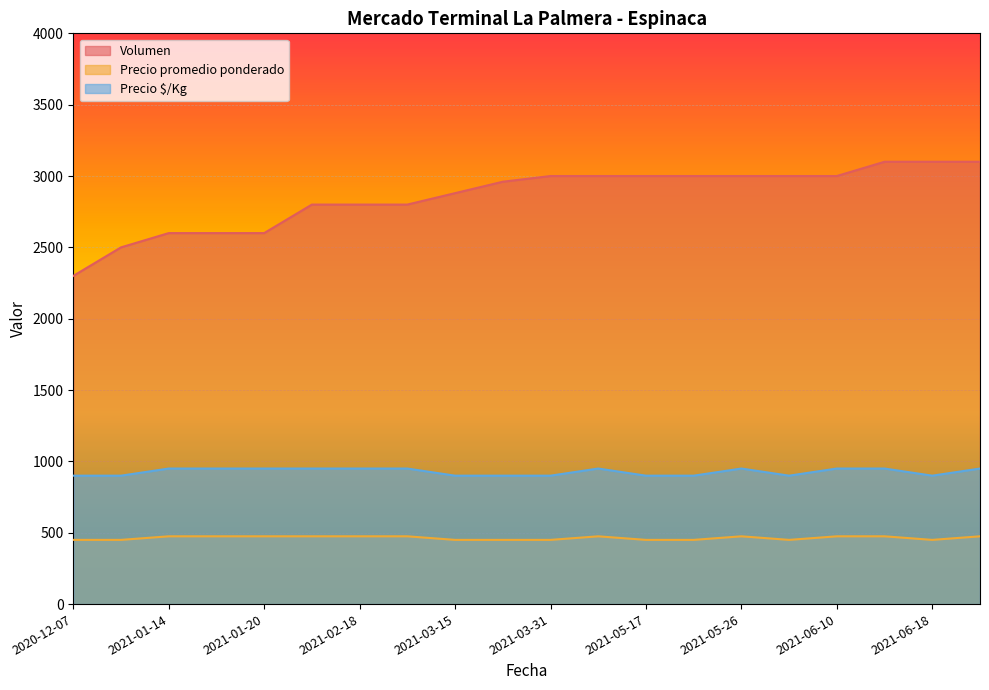

How many lines are shown in the chart?

3